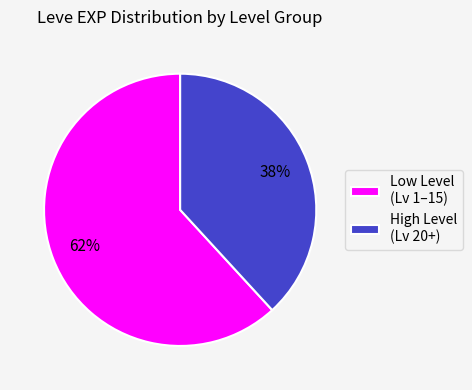

What percentage is the High Level (Lv 20+) slice, to the nearest percent?

38%